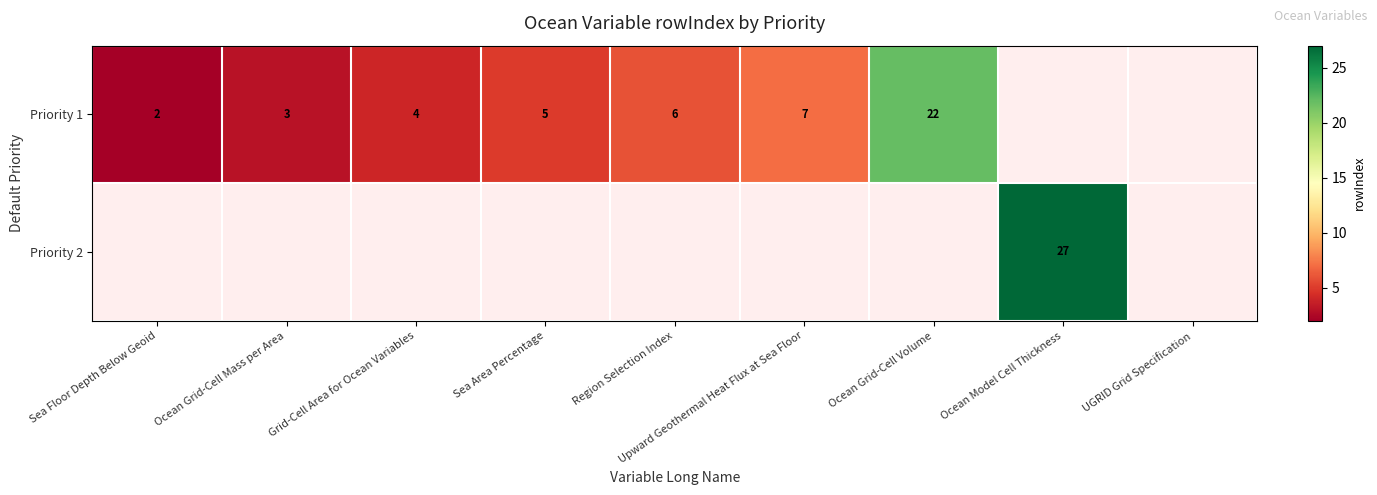

At how many categories does at least one series exceed 10?

2